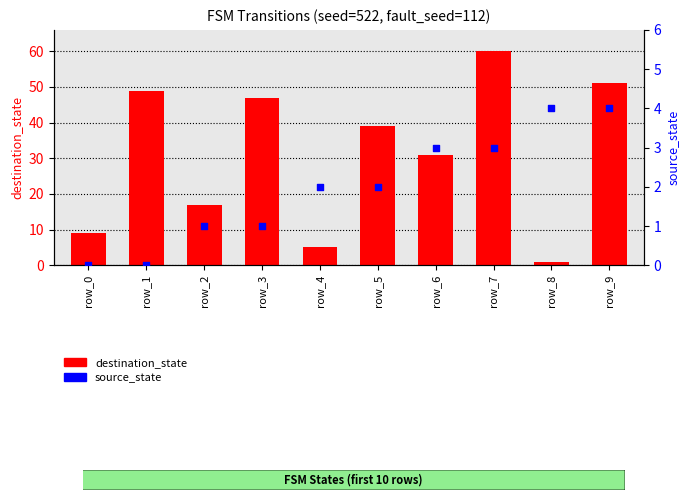

What are all the series names shown in the legend?

destination_state, source_state